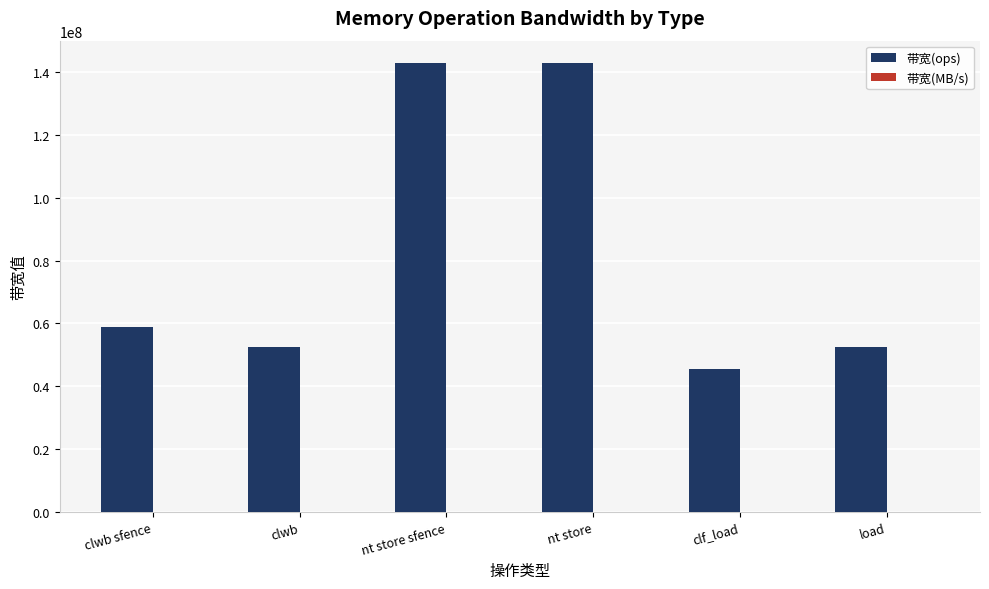

What is the maximum value shown in the chart?

142857142